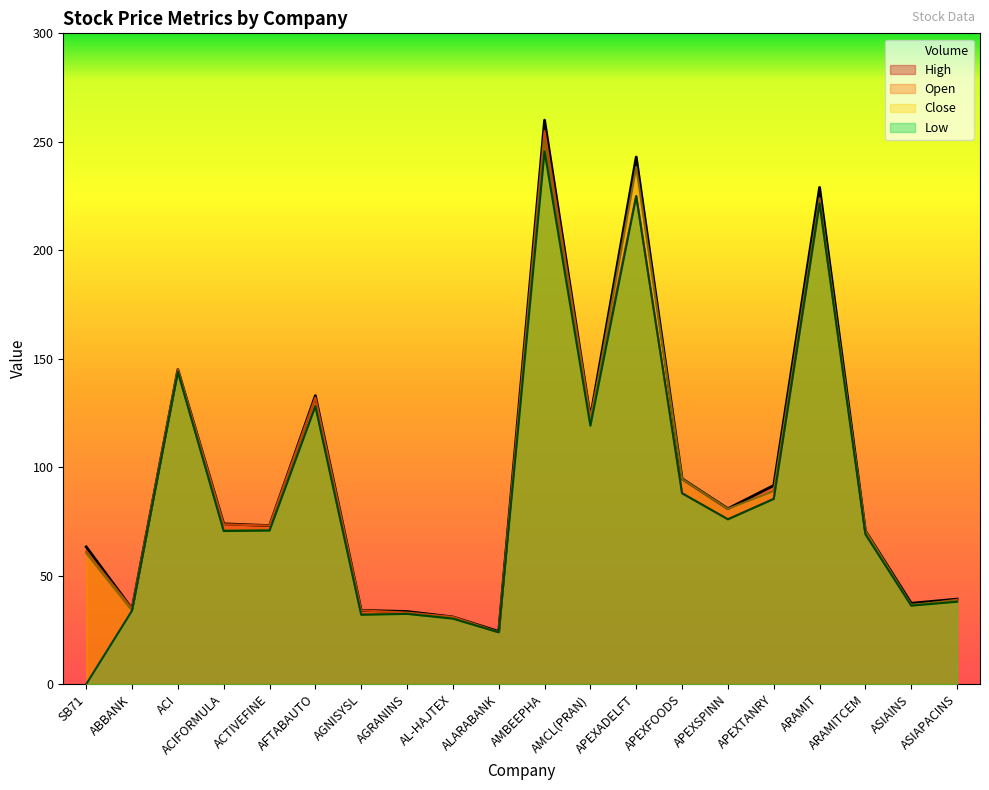

How many data points does each series have?

20